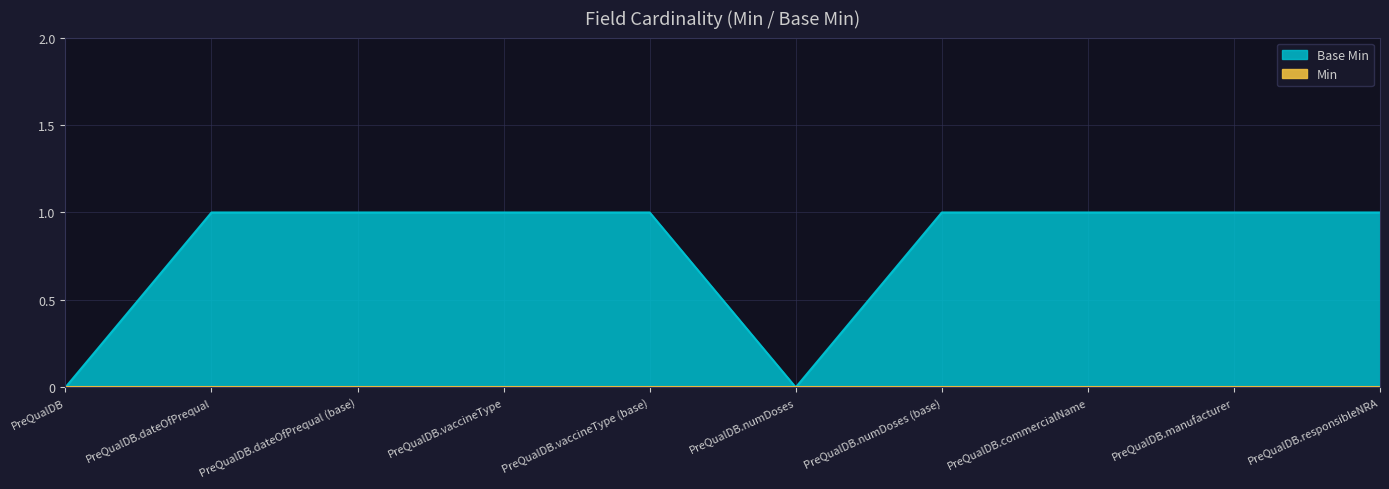

What is the sum of the values at PreQualDB.dateOfPrequal and PreQualDB?

1